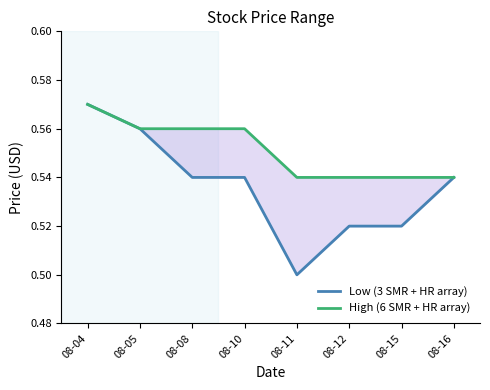

Reading left to right, list all the values displayed in this chart.

Low (3 SMR + HR array): 08-04=0.6	08-05=0.6	08-08=0.5	08-10=0.5	08-11=0.5	08-12=0.5	08-15=0.5	08-16=0.5
High (6 SMR + HR array): 08-04=0.6	08-05=0.6	08-08=0.6	08-10=0.6	08-11=0.5	08-12=0.5	08-15=0.5	08-16=0.5